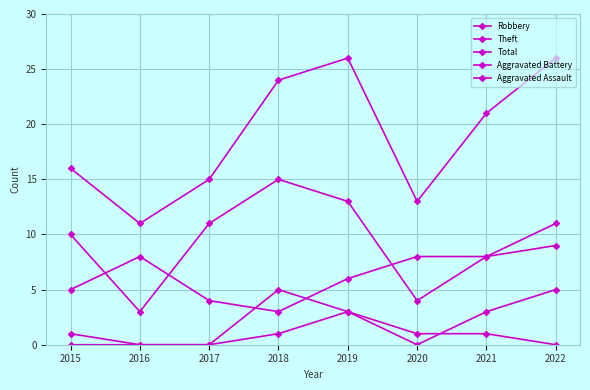

At which label is Total closest to 18?

2015